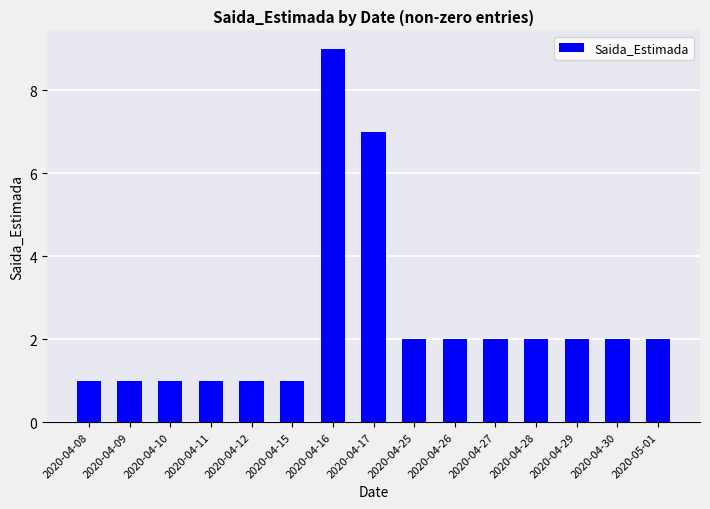

How many bars are there in total?

15